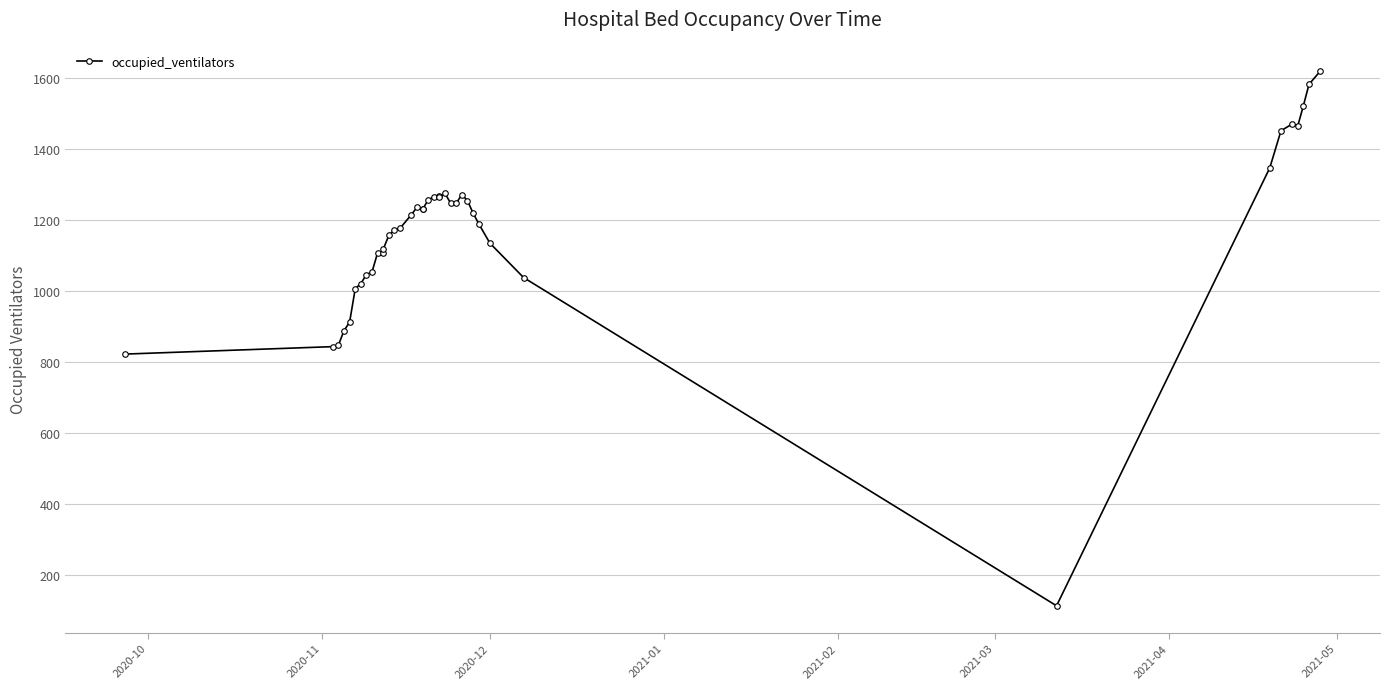

What is the maximum value shown in the chart?

1620